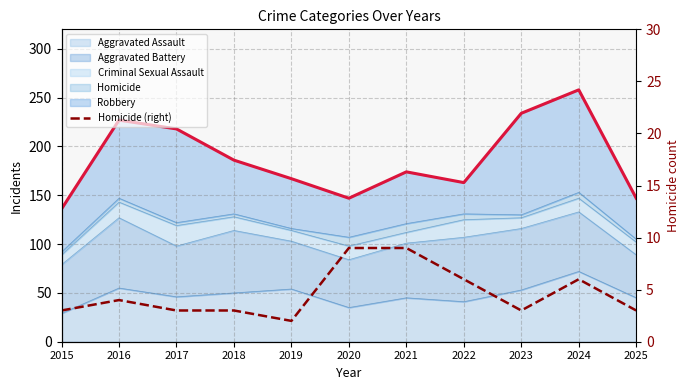

What is the smallest value displayed?

2